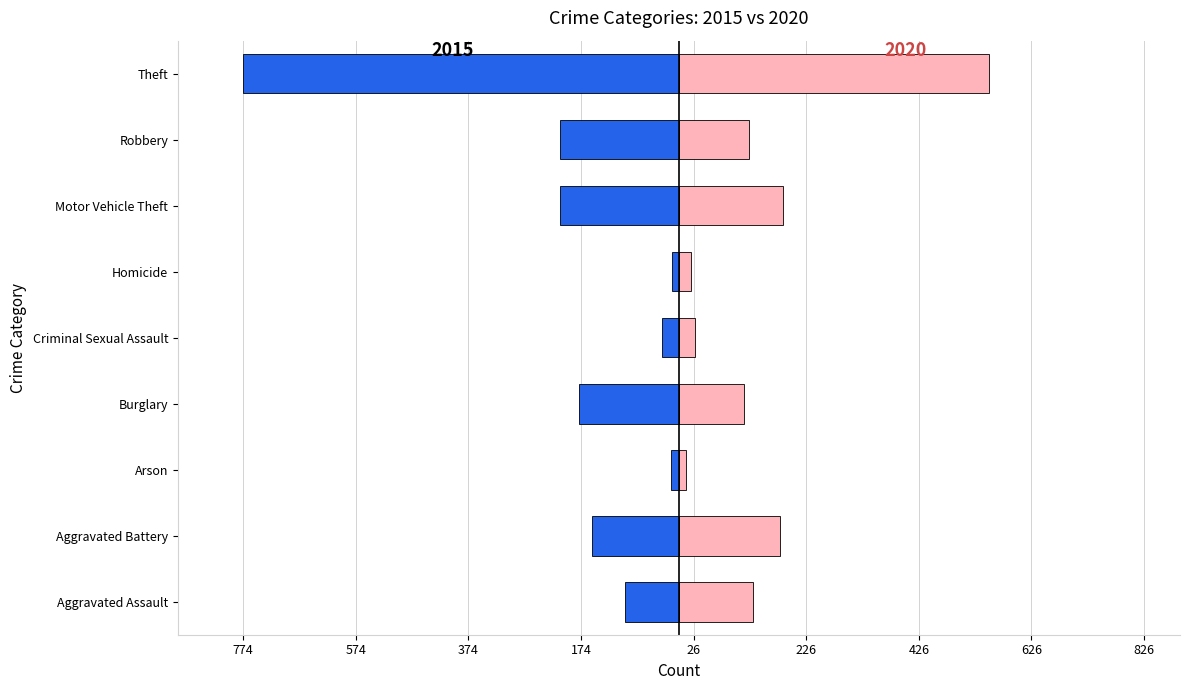

Which category has the highest value in the 2015 series?

Theft